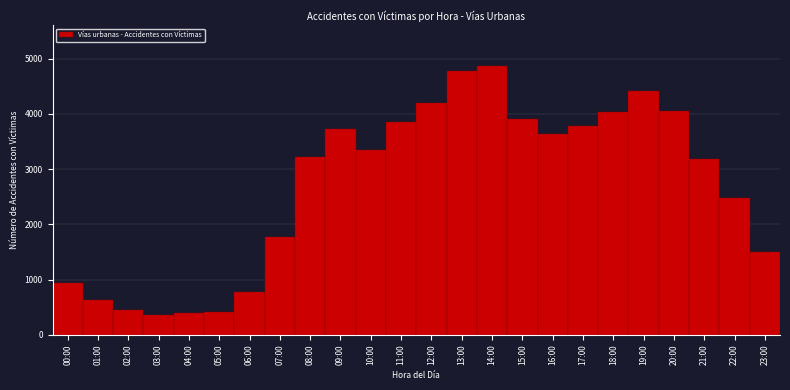

What is the minimum value shown in the chart?

365